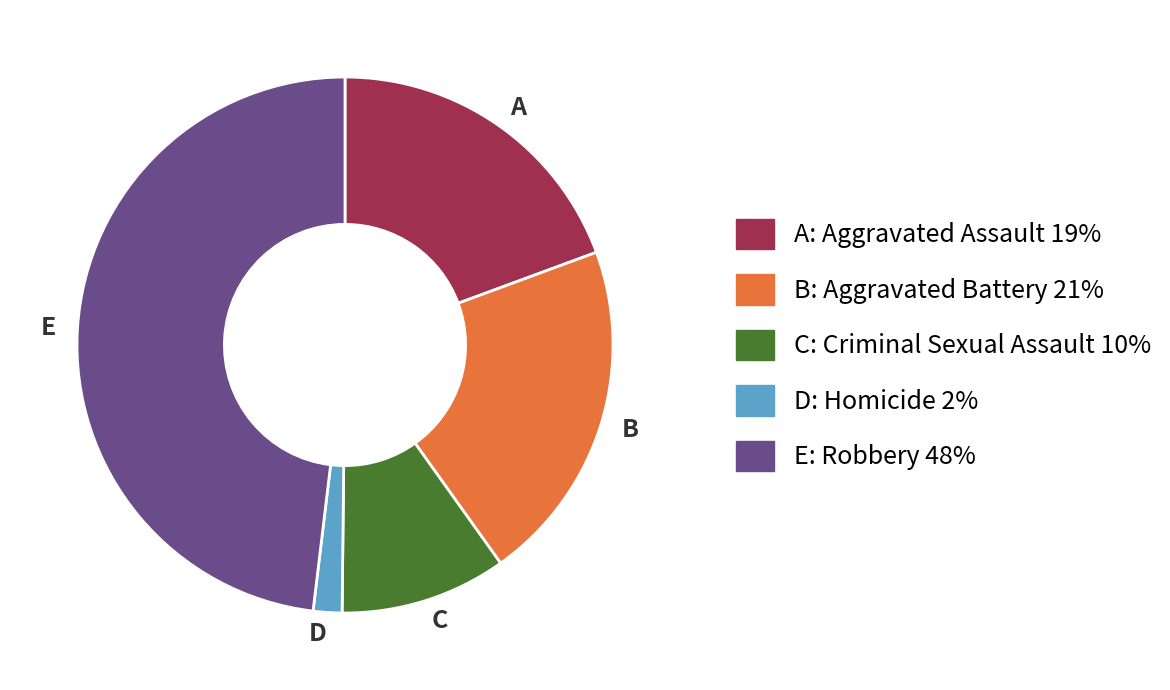

How many slices are in this pie chart?

5